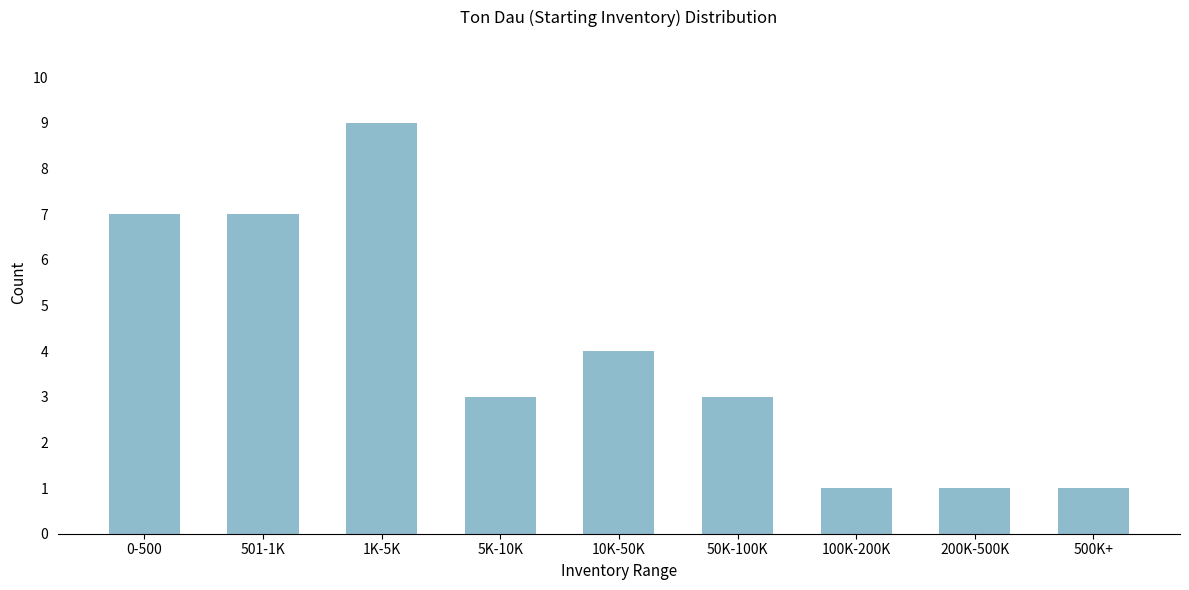

Reading left to right, what are all the values shown in this chart?

7	7	9	3	4	3	1	1	1